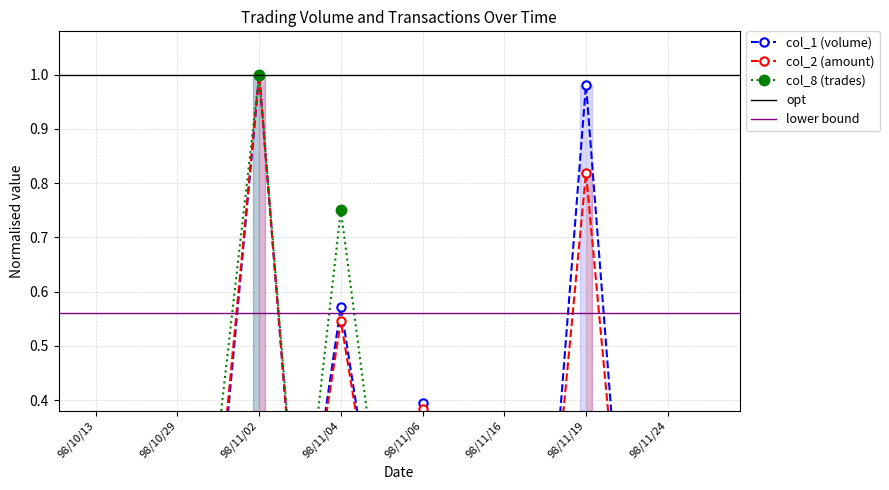

Which series has the widest spread of values?

col_1